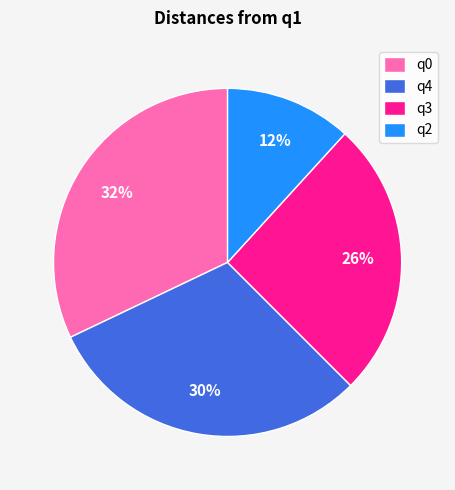

The q2 slice represents 12% of the pie. True or false?

True